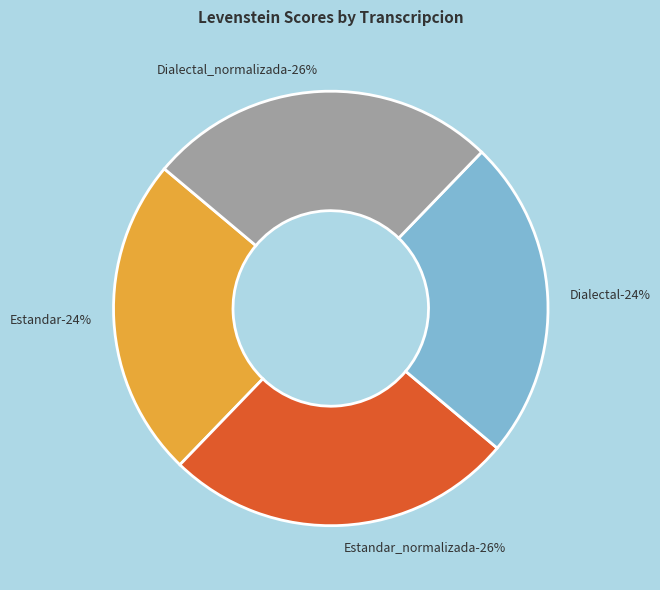

Does any single category account for the majority?

No